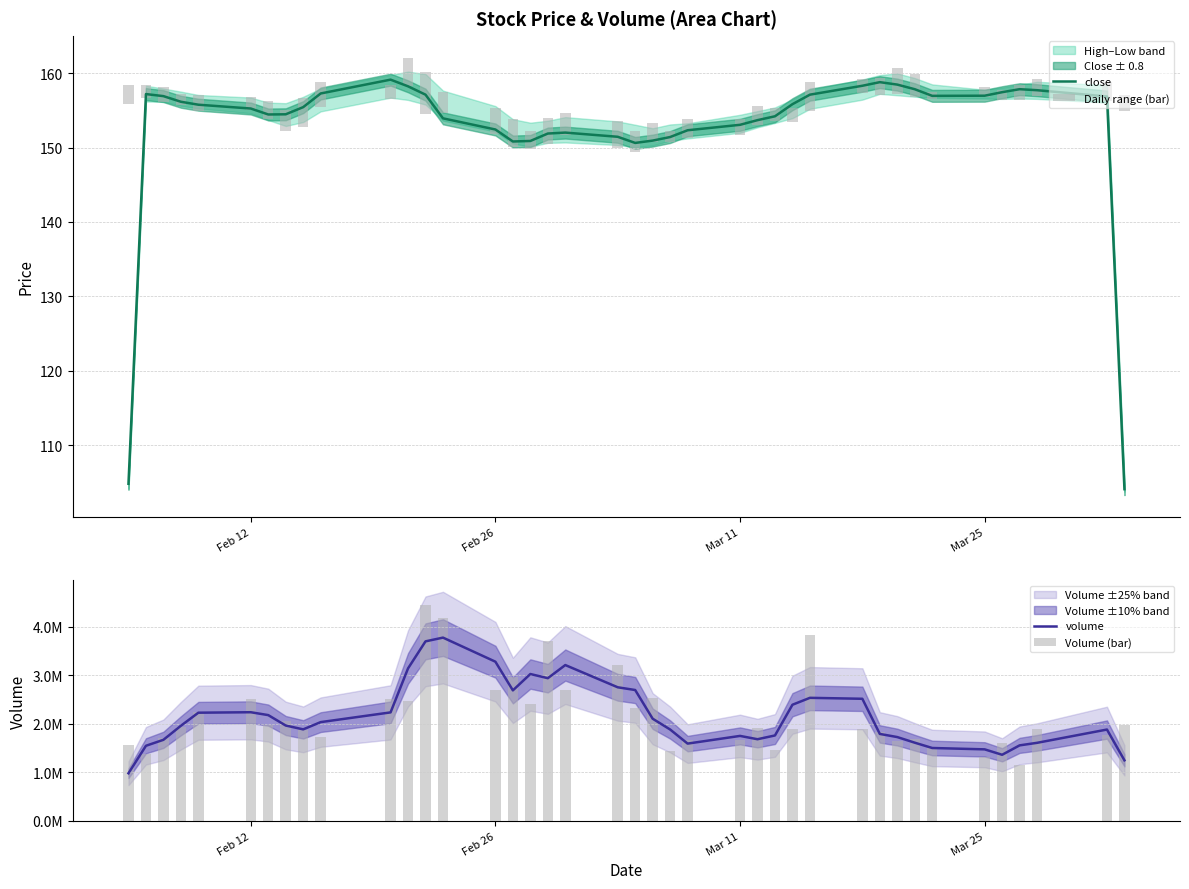

What is the average value of the volume series?

2152847.3